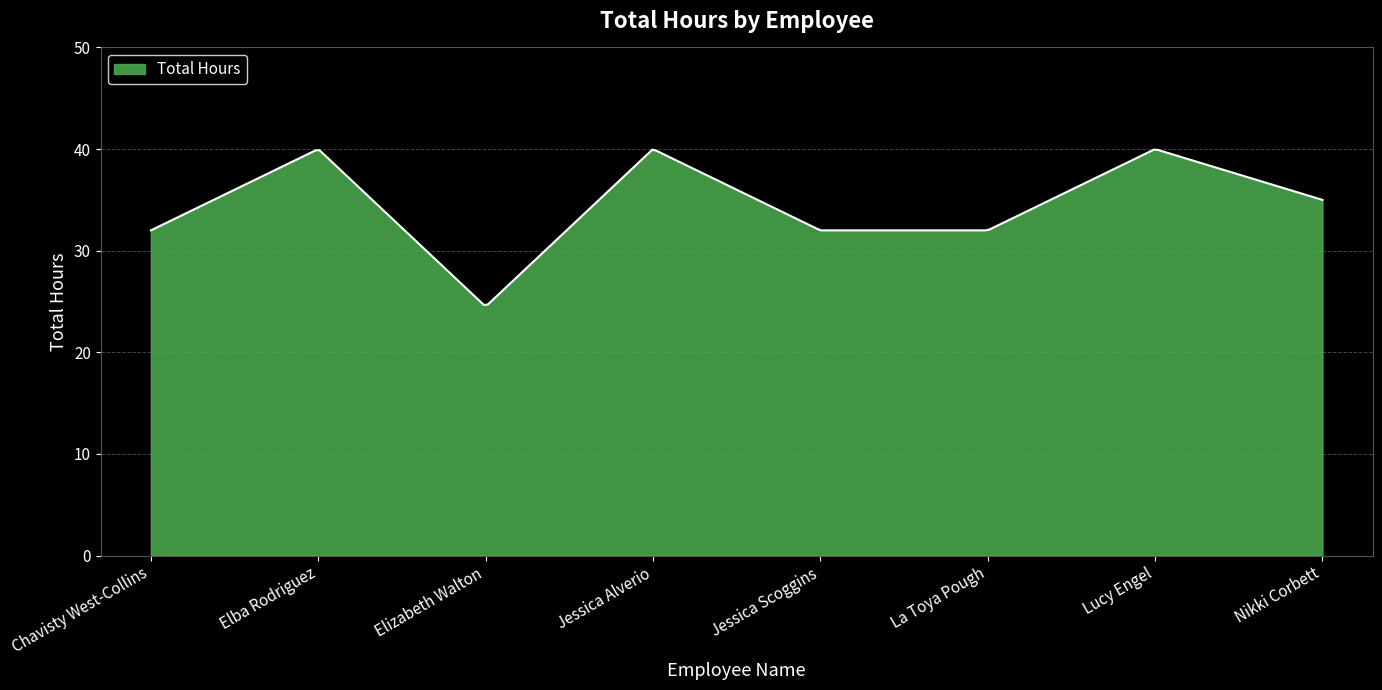

What is the maximum value shown in the chart?

39.9